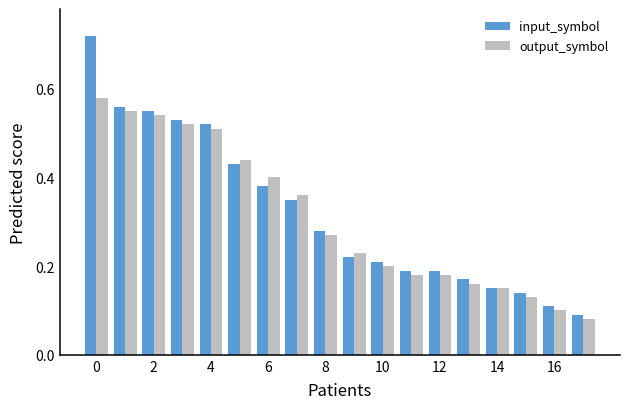

What is the sum of all output_symbol values?

5.6